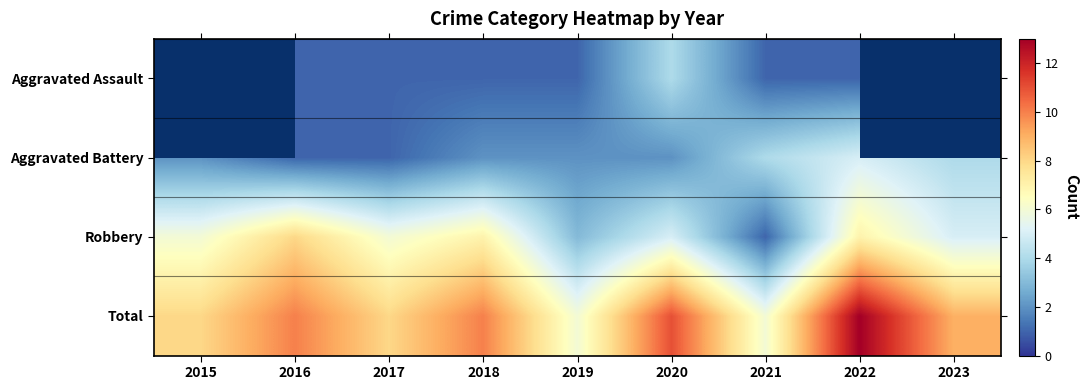

What value does the Robbery series have at 2019?

3.0